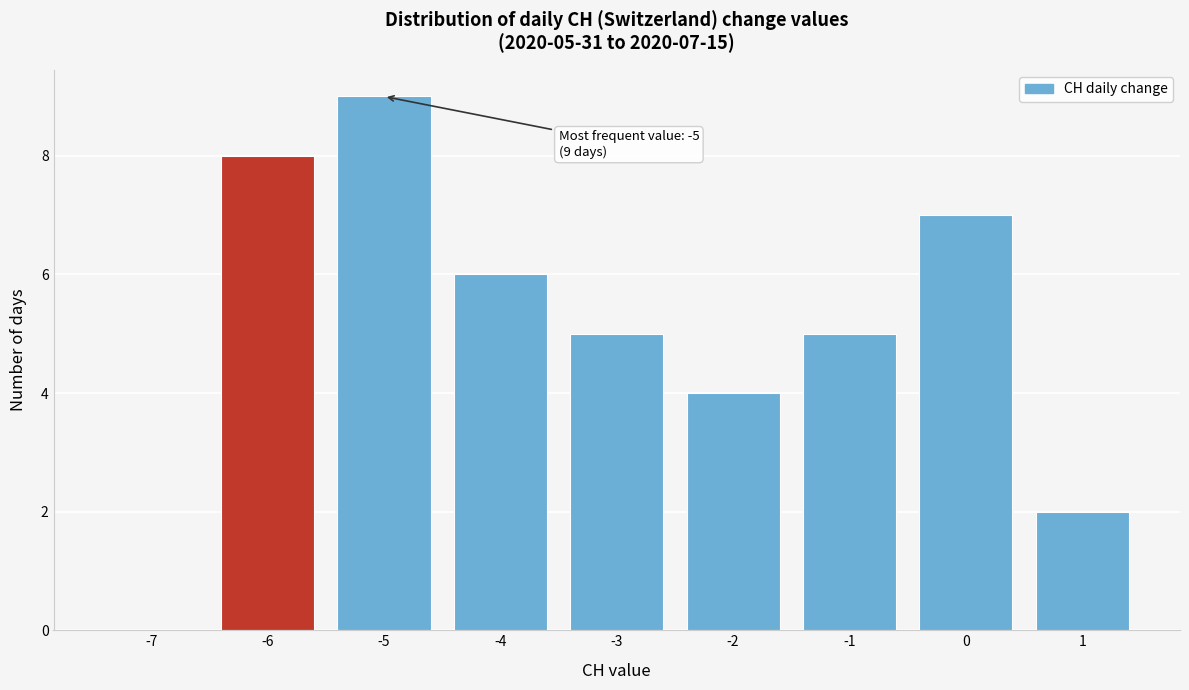

Reading right to left, list all the values displayed in this chart.

1=2	0=7	-1=5	-2=4	-3=5	-4=6	-5=9	-6=8	-7=0